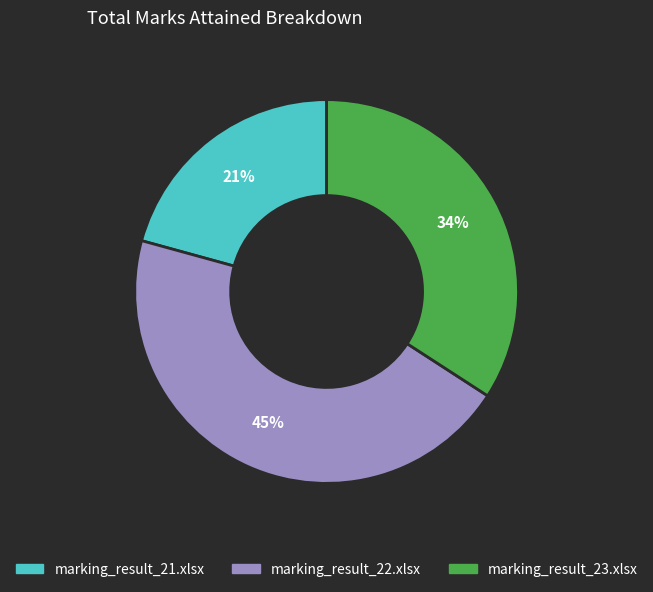

Is the sum of marking_result_22.xlsx and marking_result_23.xlsx greater than half?

Yes